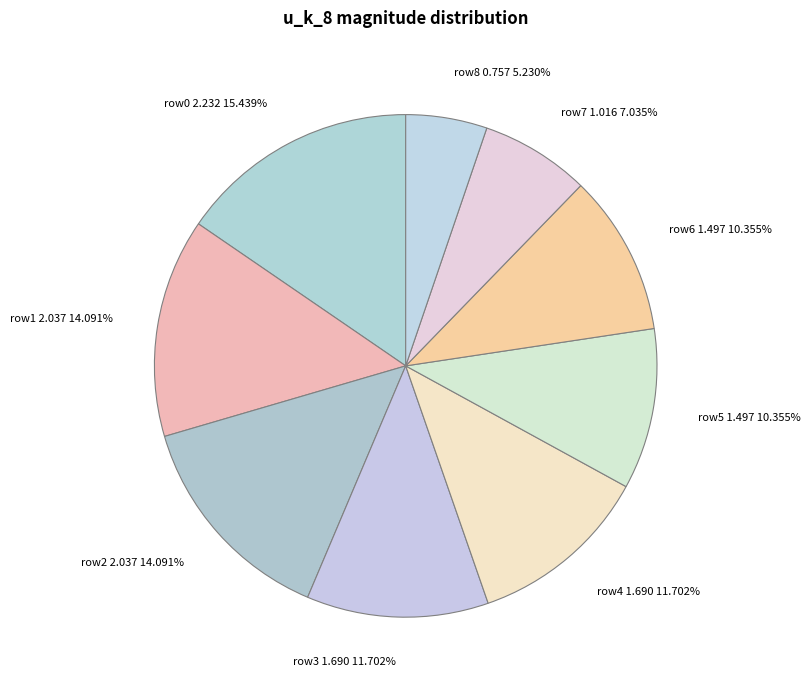

Which has a higher value, row2 2.037 or row0 2.232?

row0 2.232